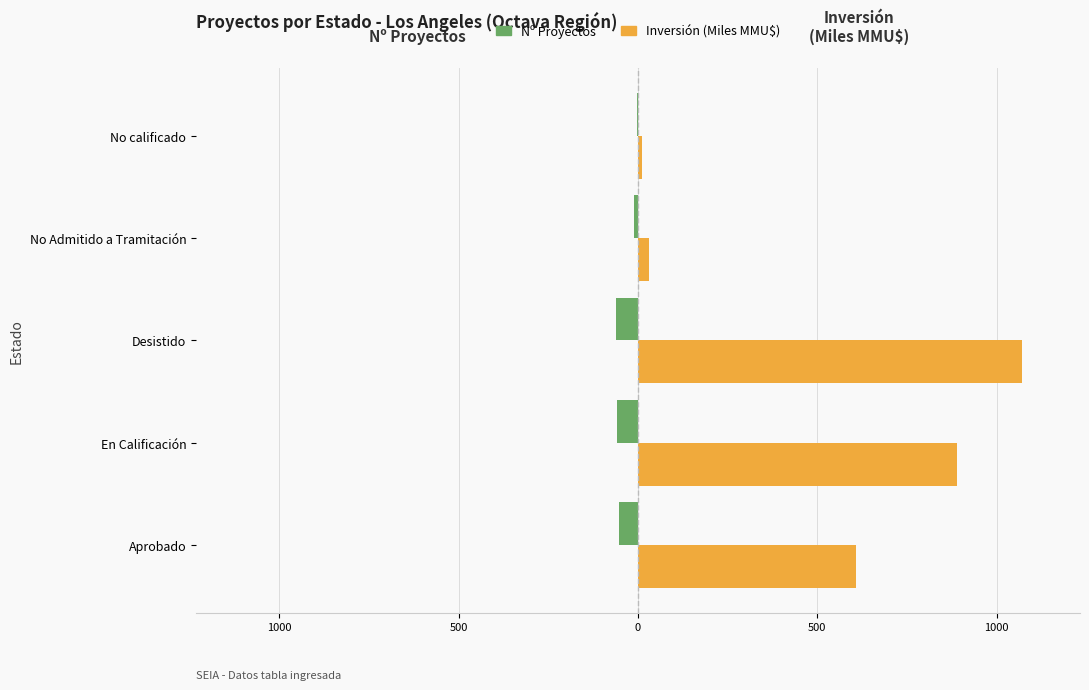

What are all the series names shown in the legend?

Nº Proyectos, Inversión (Miles MMU$)